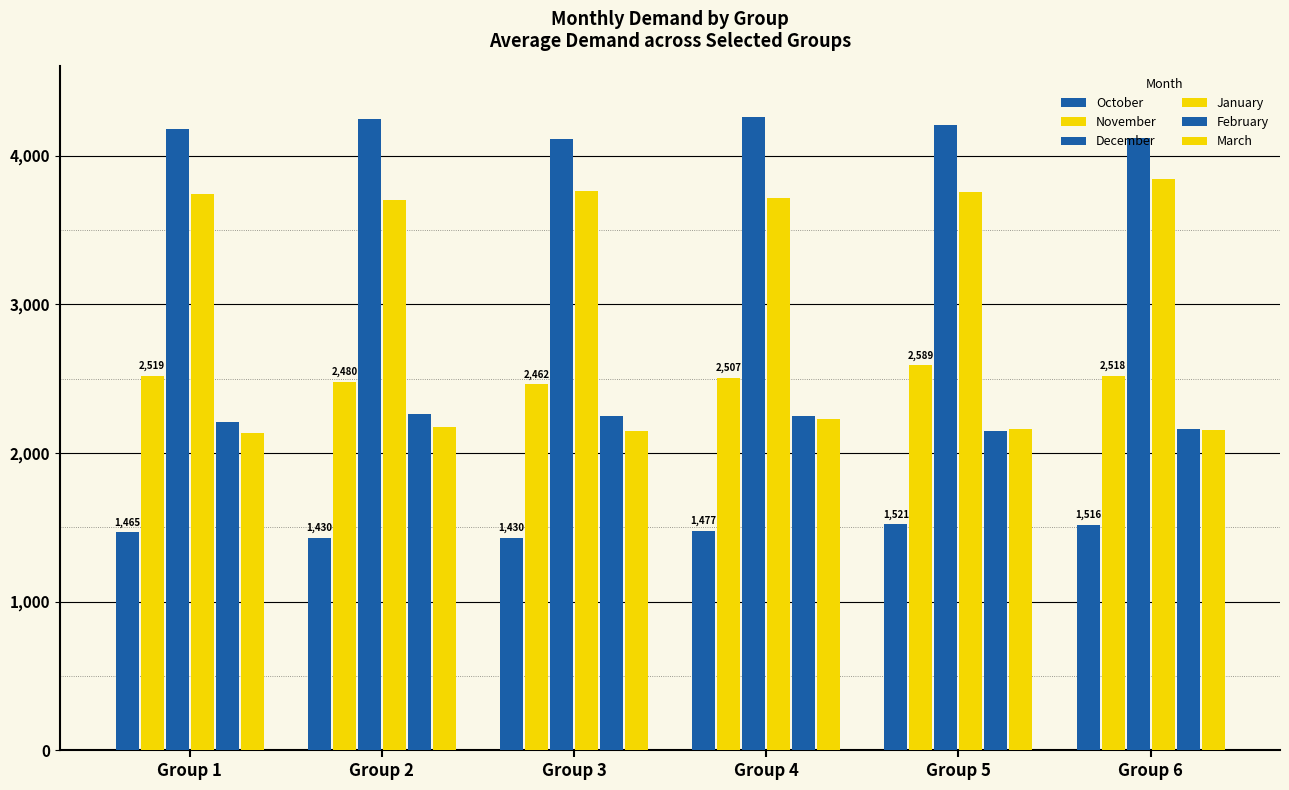

How many data points does each series have?

6